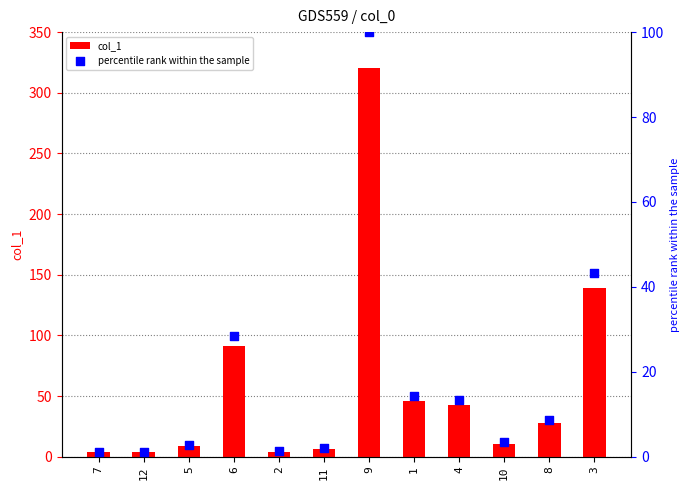

Which series has the largest Y range (max minus min)?

col_1